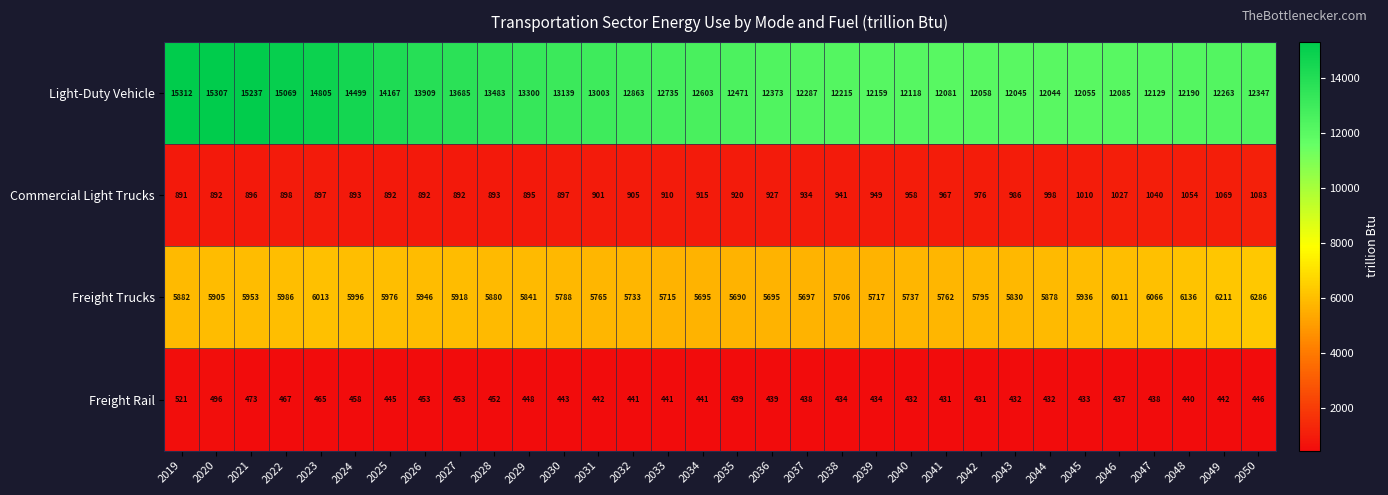

Which category has the highest value in the Freight Rail series?

2019